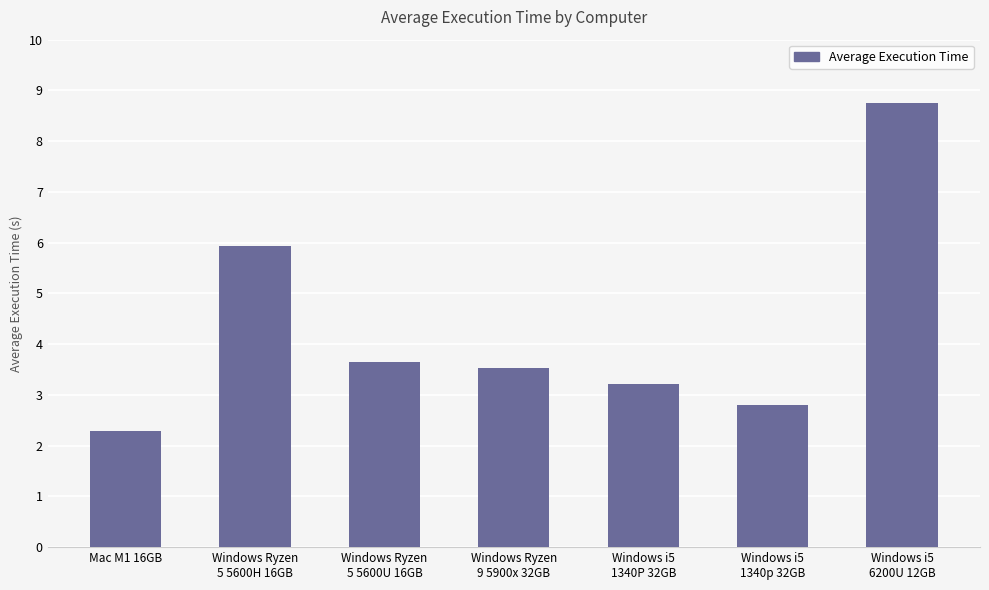

Rank the categories by value from lowest to highest.

Mac M1 16GB, Windows i5
1340p 32GB, Windows i5
1340P 32GB, Windows Ryzen
9 5900x 32GB, Windows Ryzen
5 5600U 16GB, Windows Ryzen
5 5600H 16GB, Windows i5
6200U 12GB